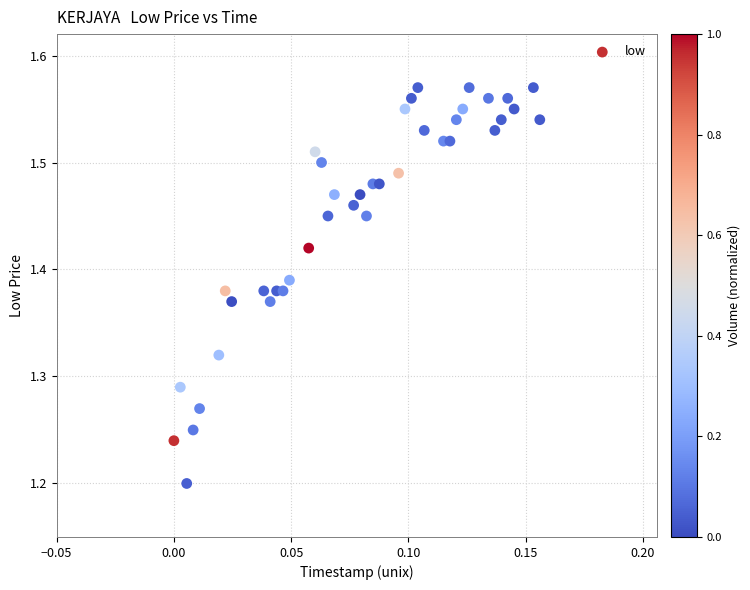

What is the range of Y values (max minus min)?

0.4